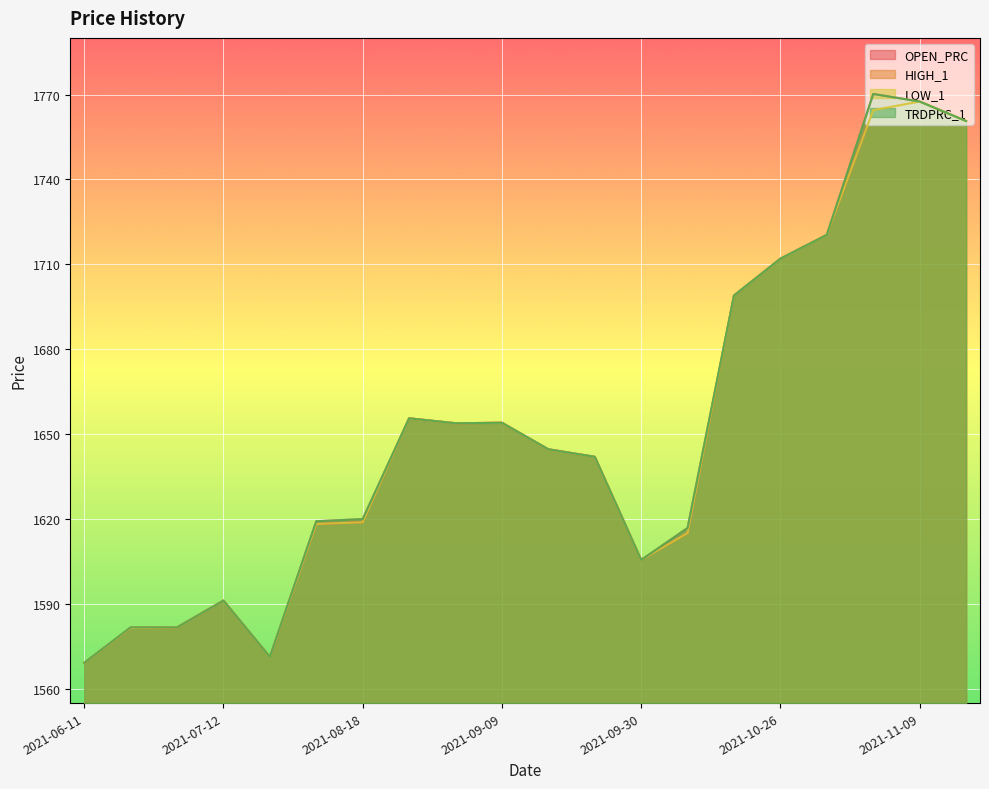

The value of HIGH_1 at 2021-09-30 is 1605.6. True or false?

True